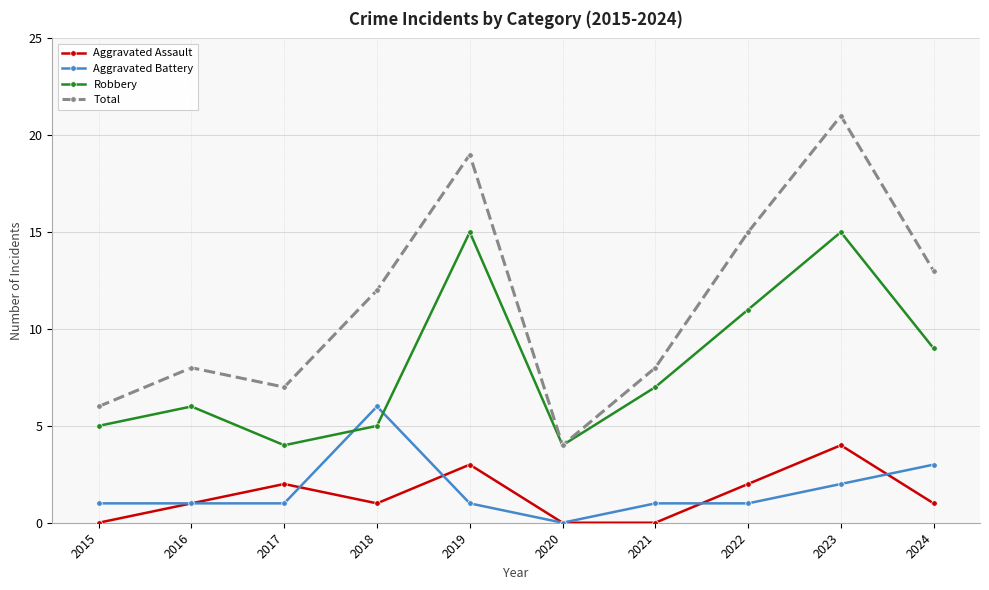

What is the total value across all series at 2020?

8